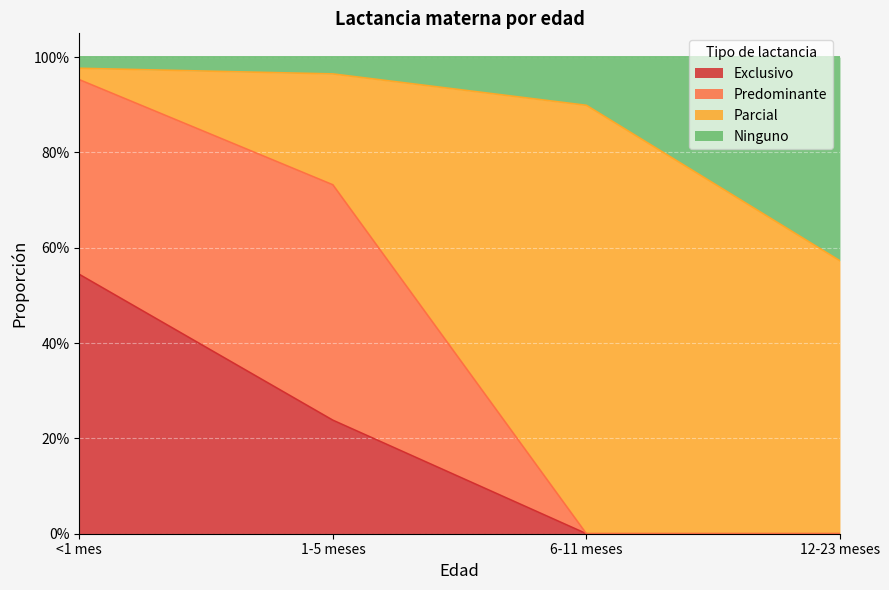

Rank the categories by Exclusivo value from highest to lowest.

<1 mes, 1-5 meses, 6-11 meses, 12-23 meses